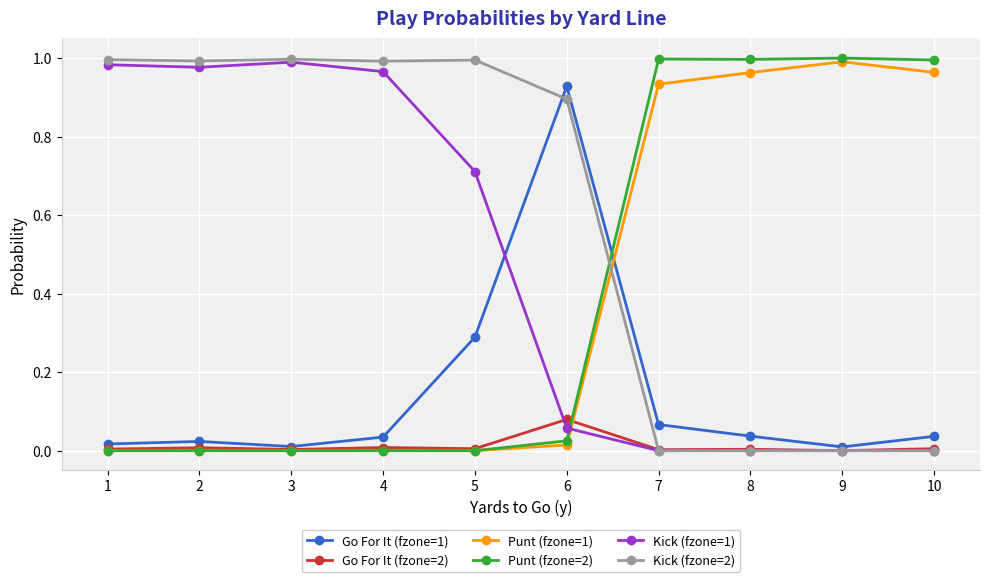

How many categories are shown in the chart?

10